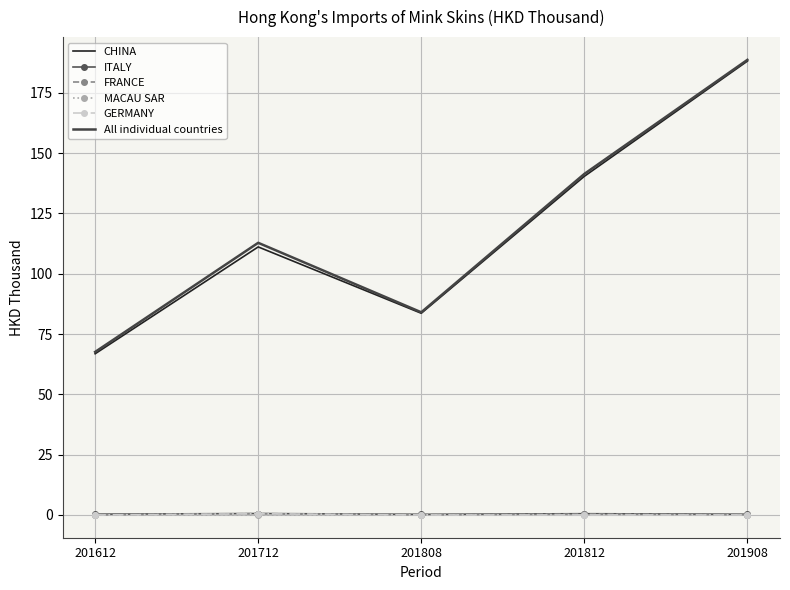

True or false: CHINA and FRANCE cross at least once.

False